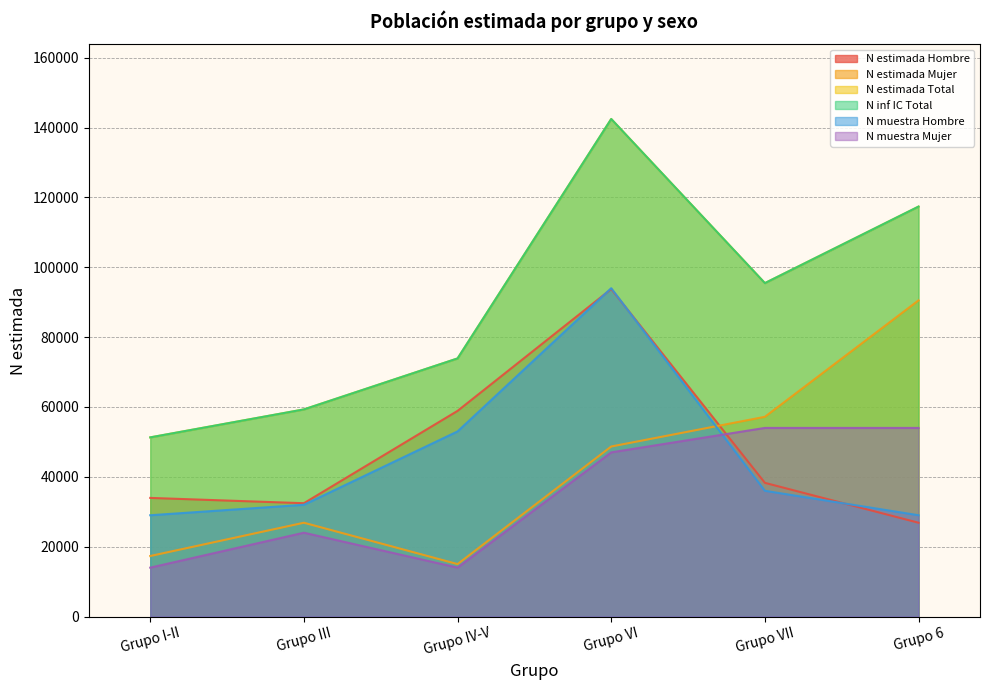

Rank the categories by N estimada Total value from highest to lowest.

Grupo VI, Grupo 6, Grupo VII, Grupo IV-V, Grupo III, Grupo I-II